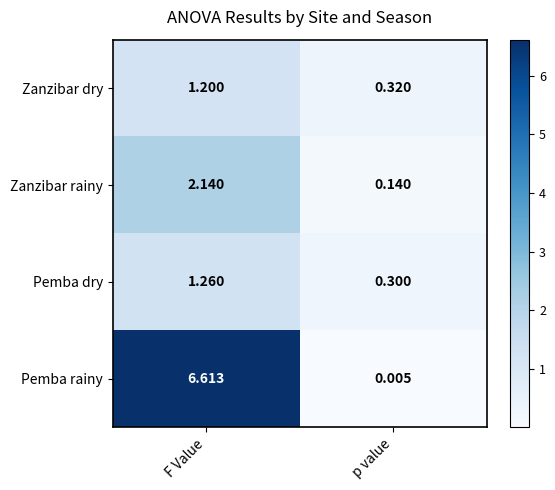

Which series has the widest spread of values?

Pemba rainy